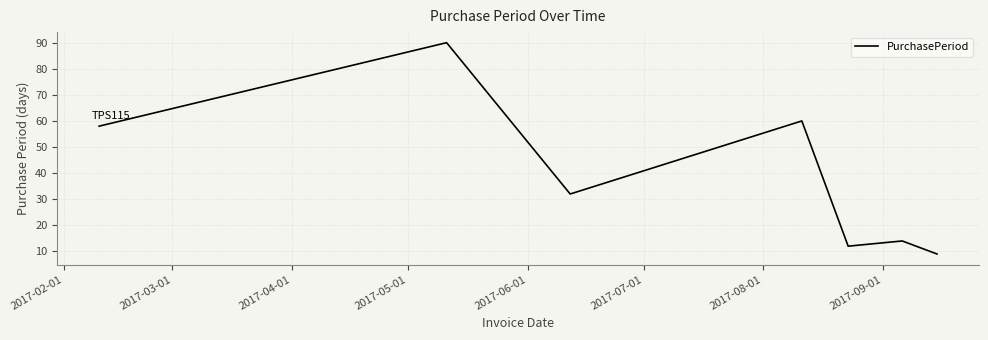

What is the maximum value shown in the chart?

90